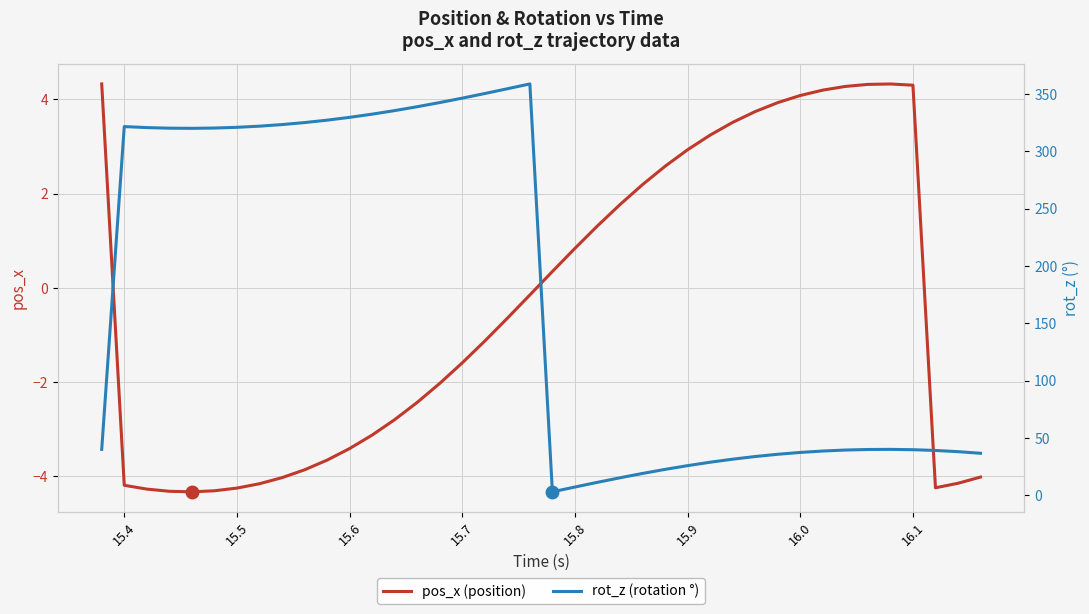

The pos_x (position) series shows 2.9 at 15.9. True or false?

True